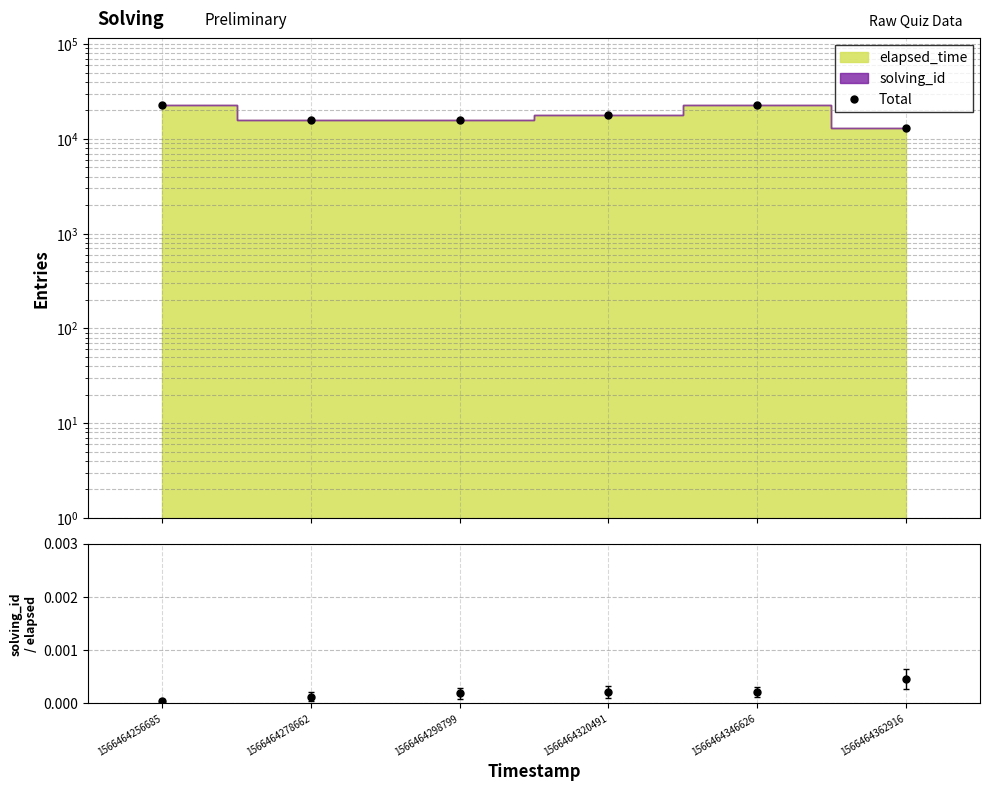

What is the difference between the maximum and minimum values?

9999